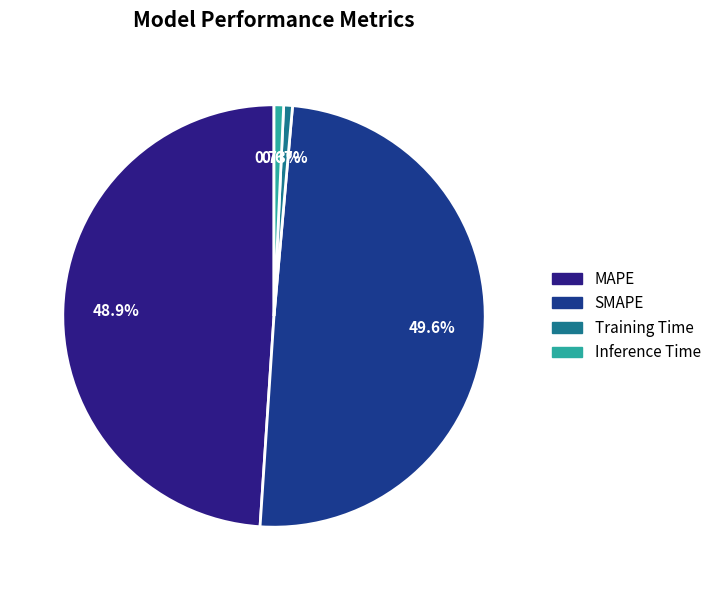

The MAPE slice represents 59% of the pie. True or false?

False